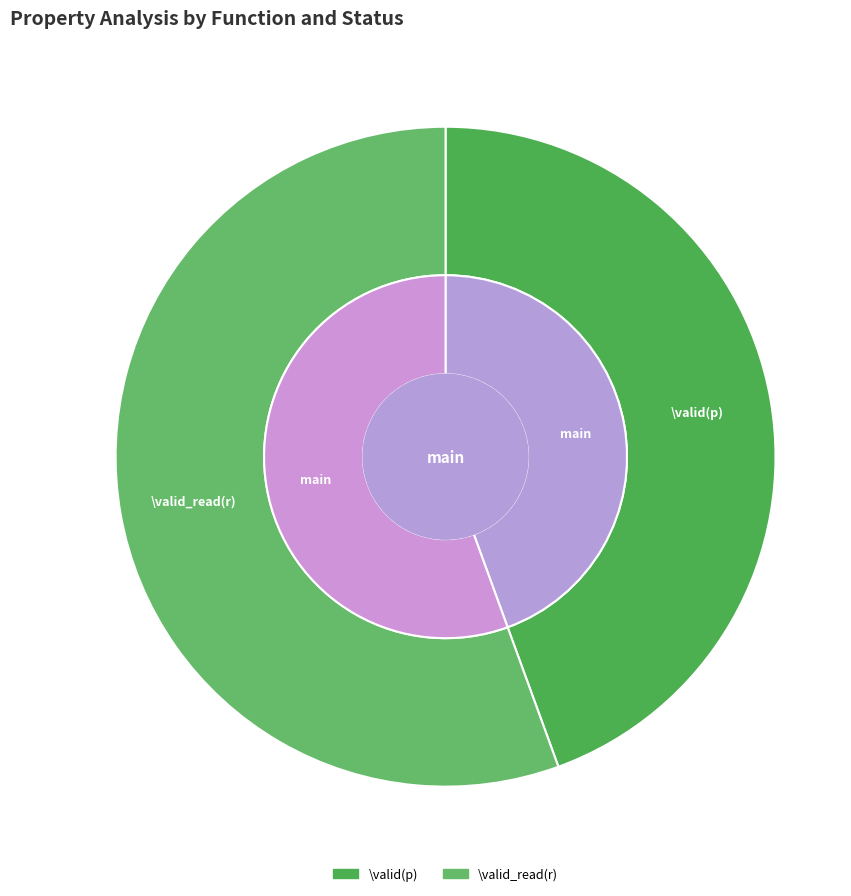

How much of the chart is everything except \valid_read(r)?

44.4%